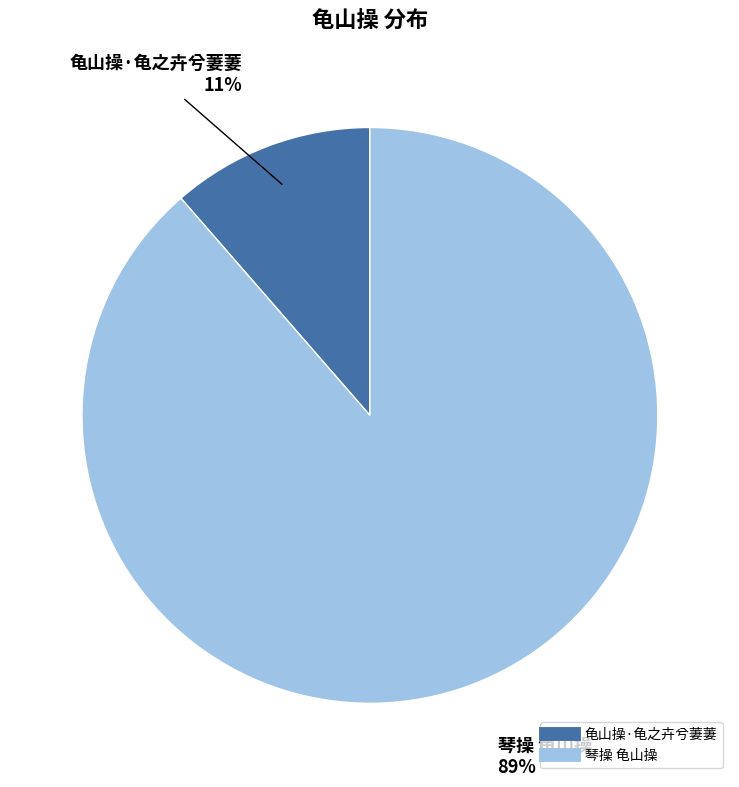

Between 琴操 龟山操 and 龟山操·龟之卉兮萋萋, which is larger?

琴操 龟山操